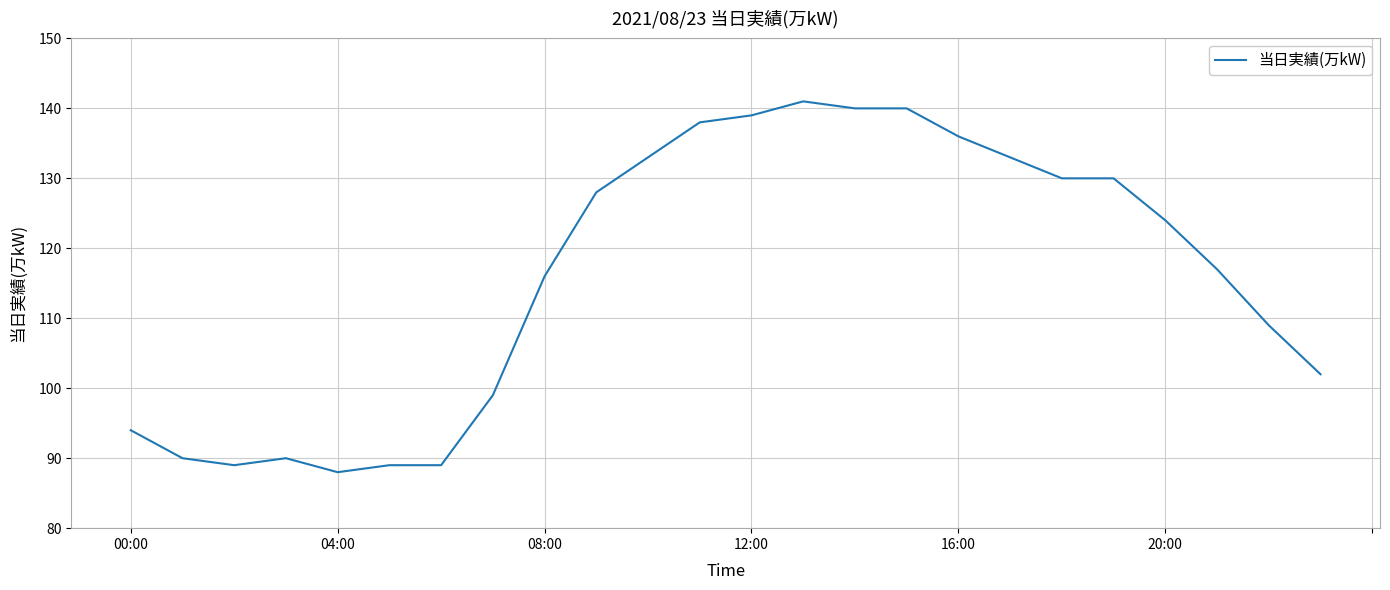

What is the smallest value displayed?

88